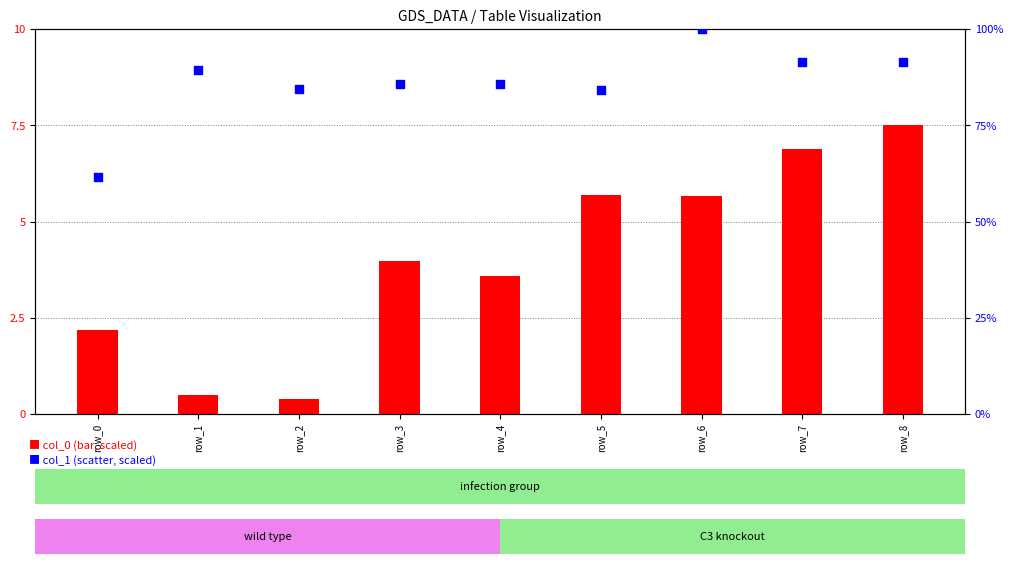

What are all the series names shown in the legend?

col_0 (scaled), col_1 (scaled)